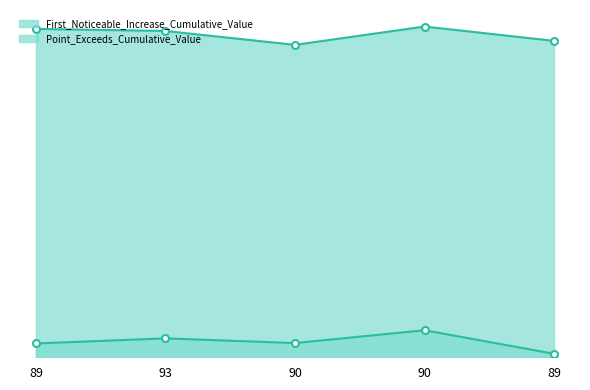

The Point_Exceeds_Cumulative_Value series shows 0.9 at 93. True or false?

False